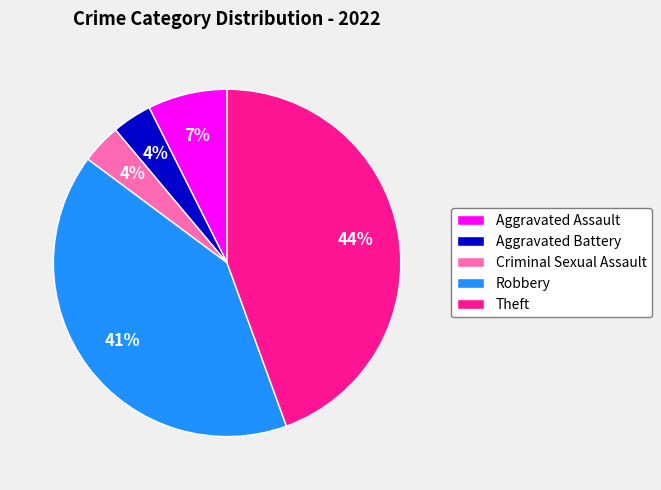

The Theft slice represents 44% of the pie. True or false?

True